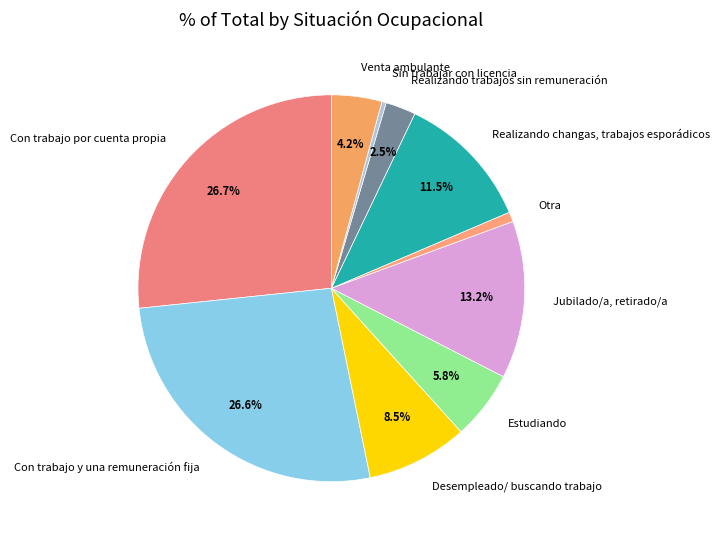

True or false: Sin trabajar con licencia accounts for 0% of the total.

True